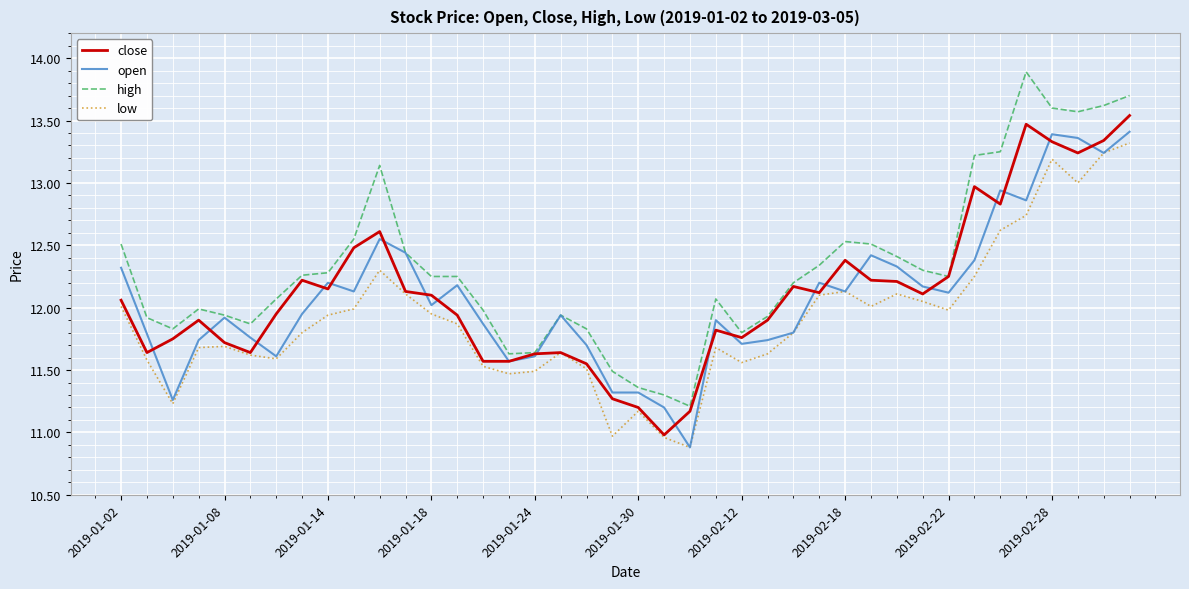

True or false: low and high intersect in this chart.

False